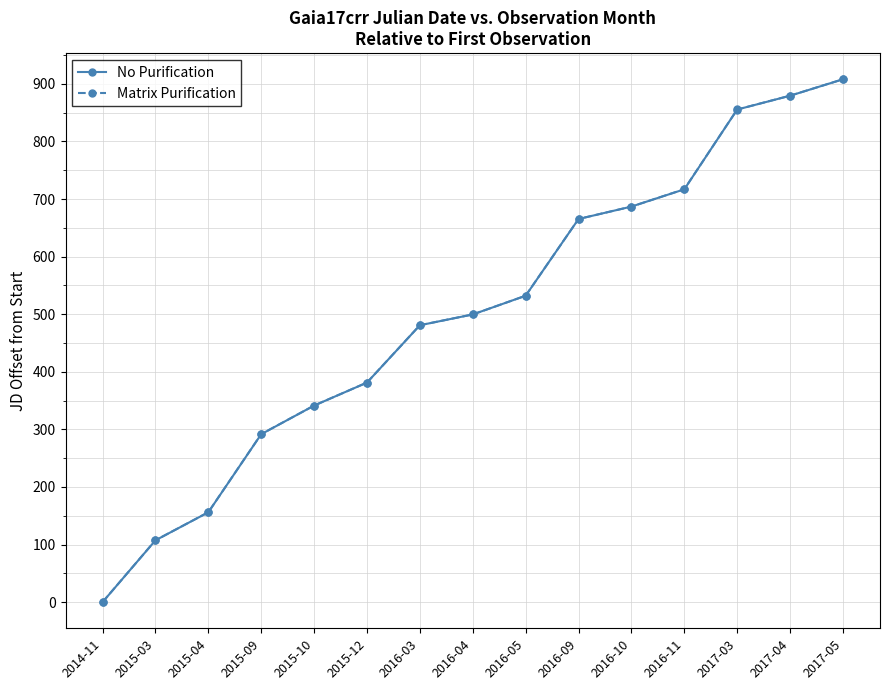

Which series has the largest range (max minus min)?

No Purification